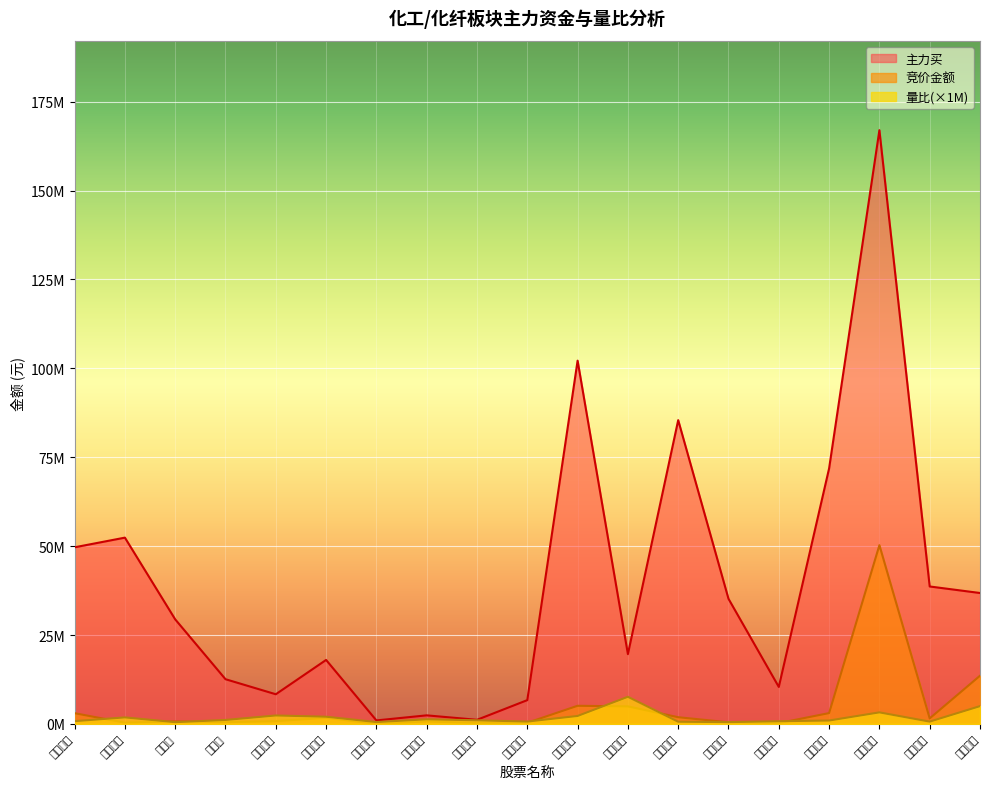

Between 华鼎股份 and 恒天海龙, which series saw the biggest shift?

主力买